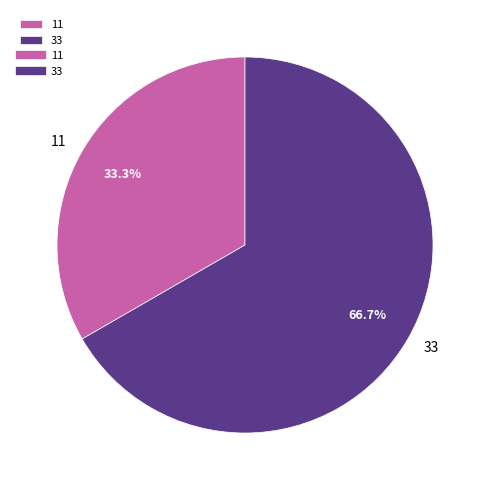

Rank the categories by value from lowest to highest.

11, 33